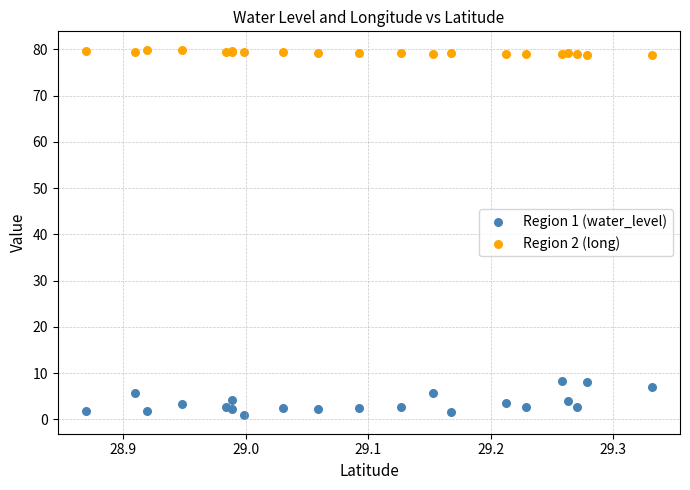

Which series reaches the maximum Y coordinate?

Region 2 (long)